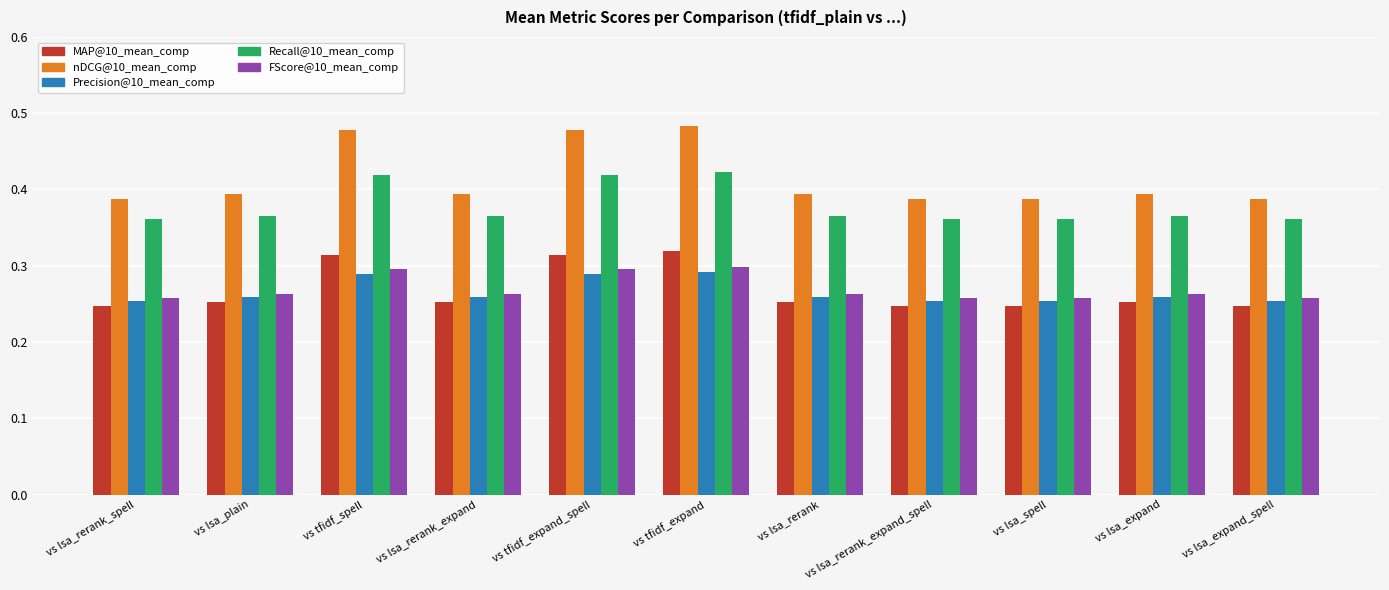

What is the total value across all series at vs lsa_rerank_spell?

1.5